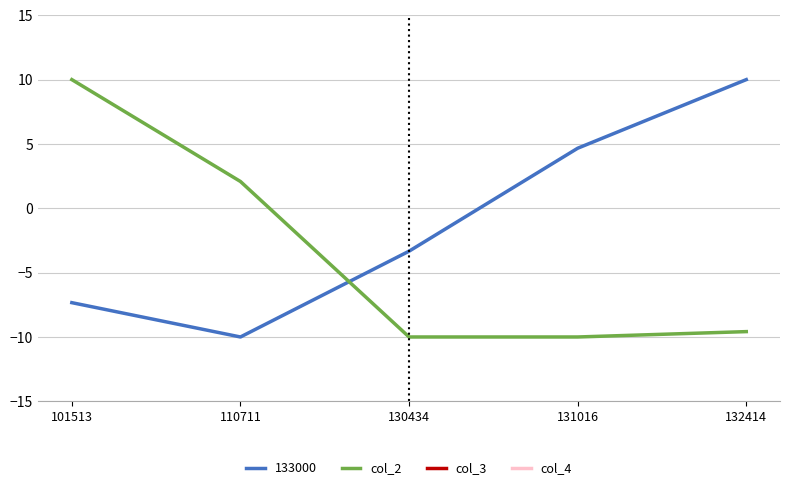

Rank the series at 130434 from lowest to highest value.

col_2, 133000